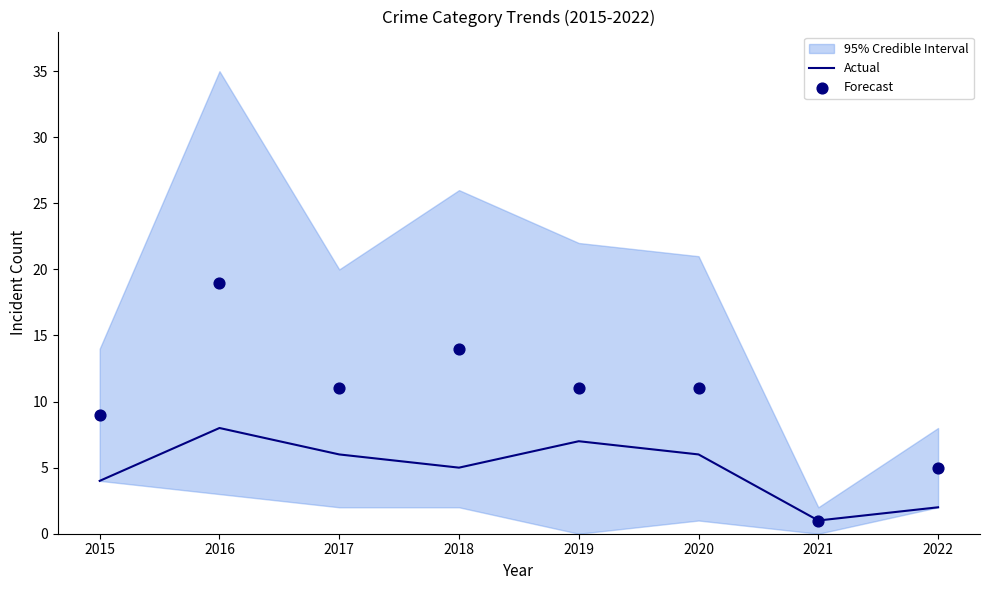

At how many categories does at least one series exceed 17?

1